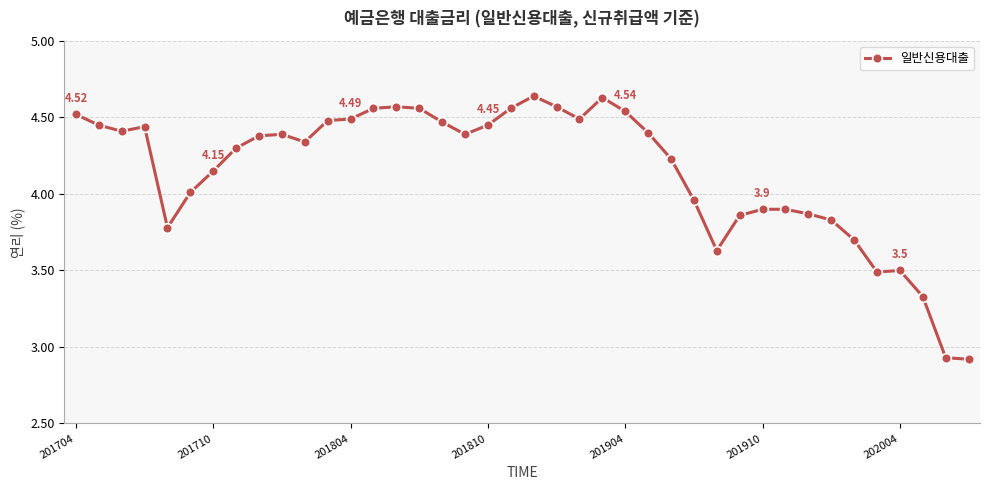

True or false: there are more than 0 points higher than both neighbors.

True